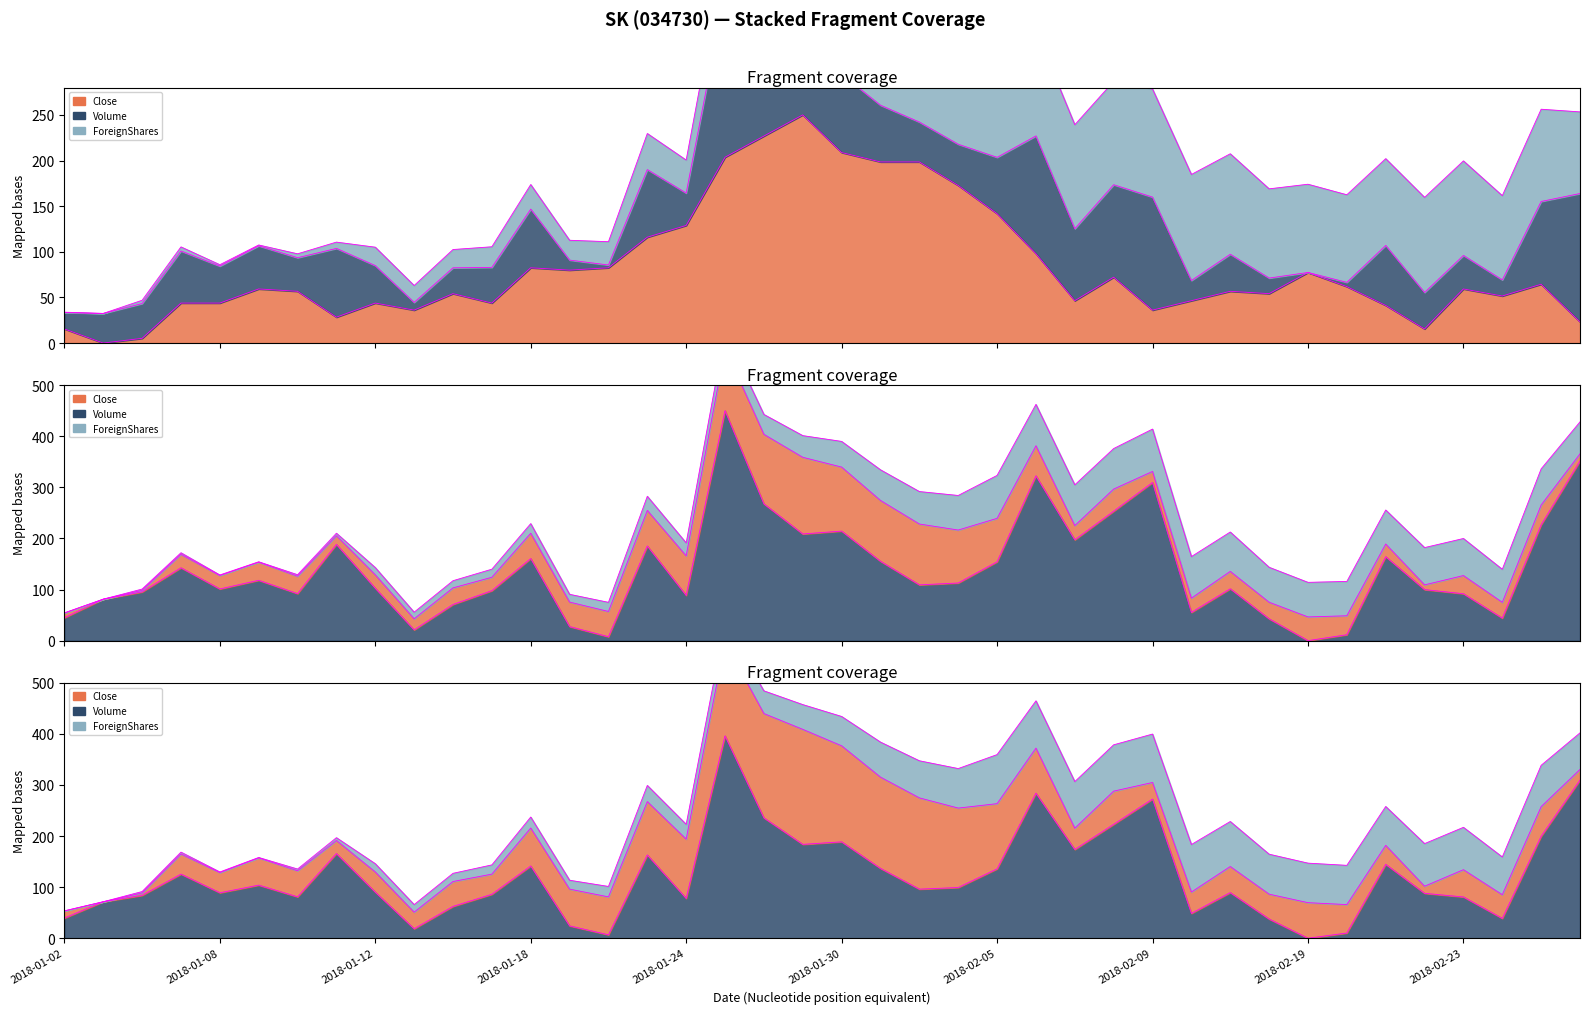

True or false: Volume has more than 1 interior local peaks.

True